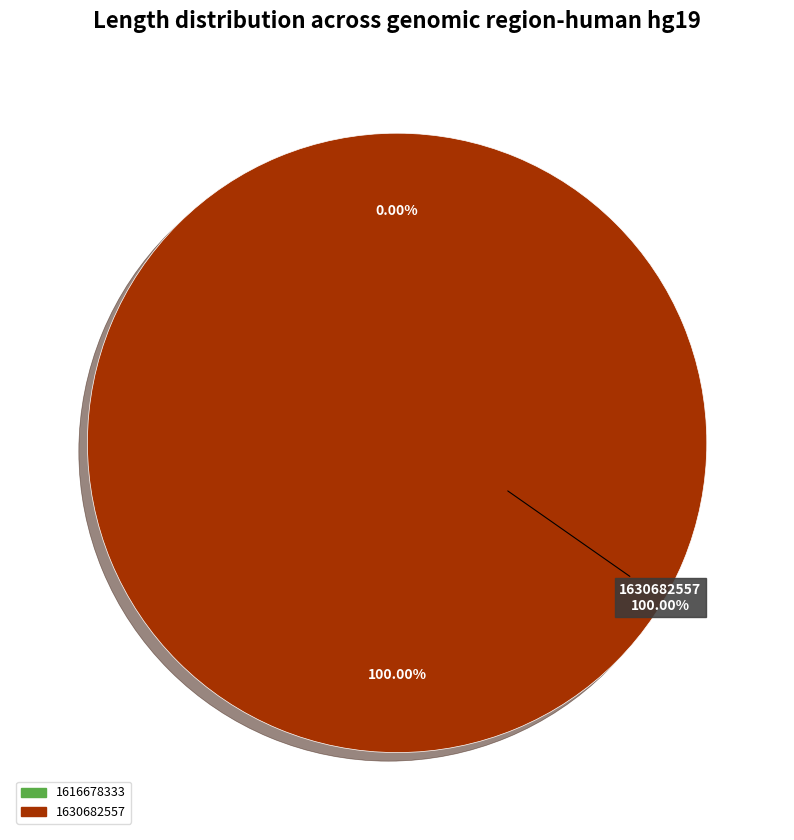

Which slice is the smallest?

1616678333